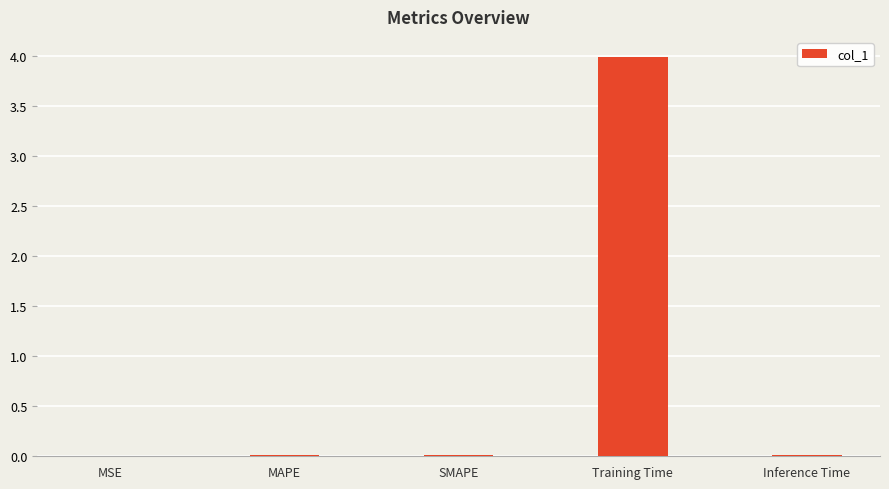

Which label corresponds to the largest value in the chart?

Training Time